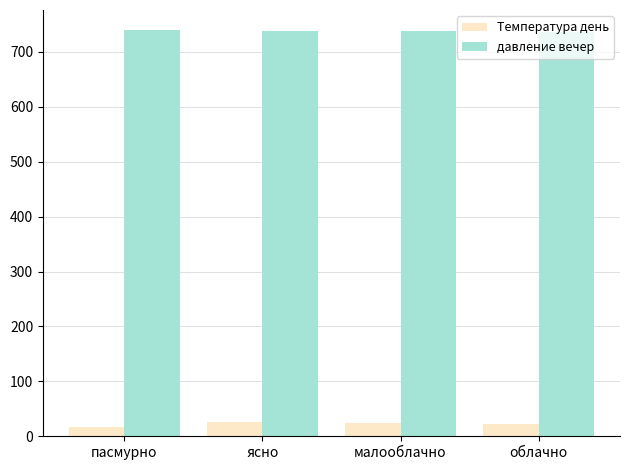

Count the number of data series in this chart.

2